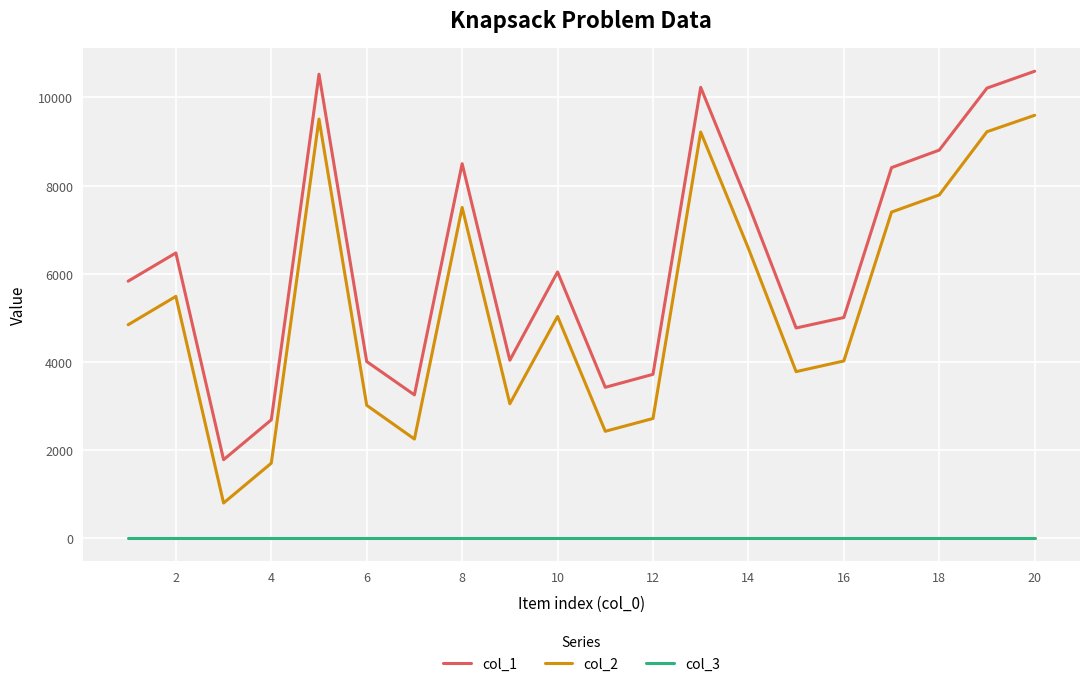

True or false: col_1 and col_2 intersect in this chart.

False